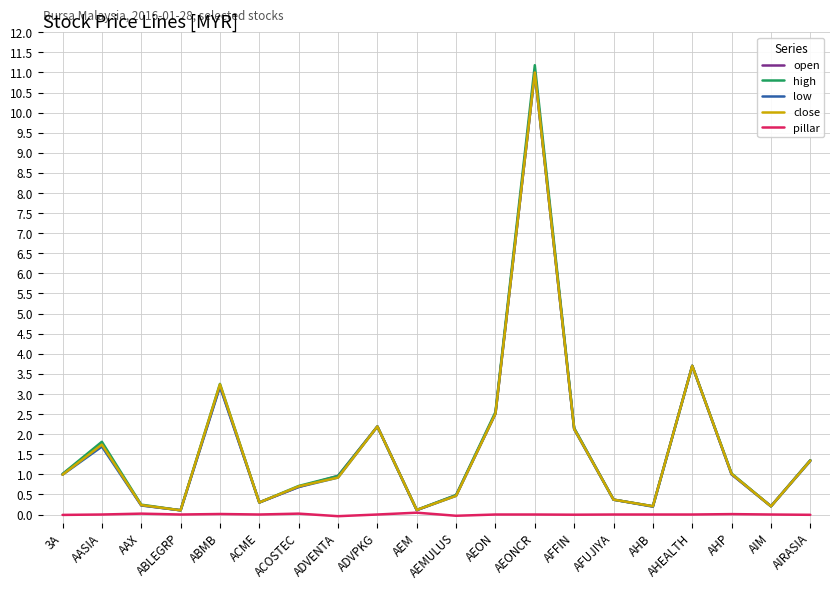

The value of open at ACOSTEC is 0.7. True or false?

True